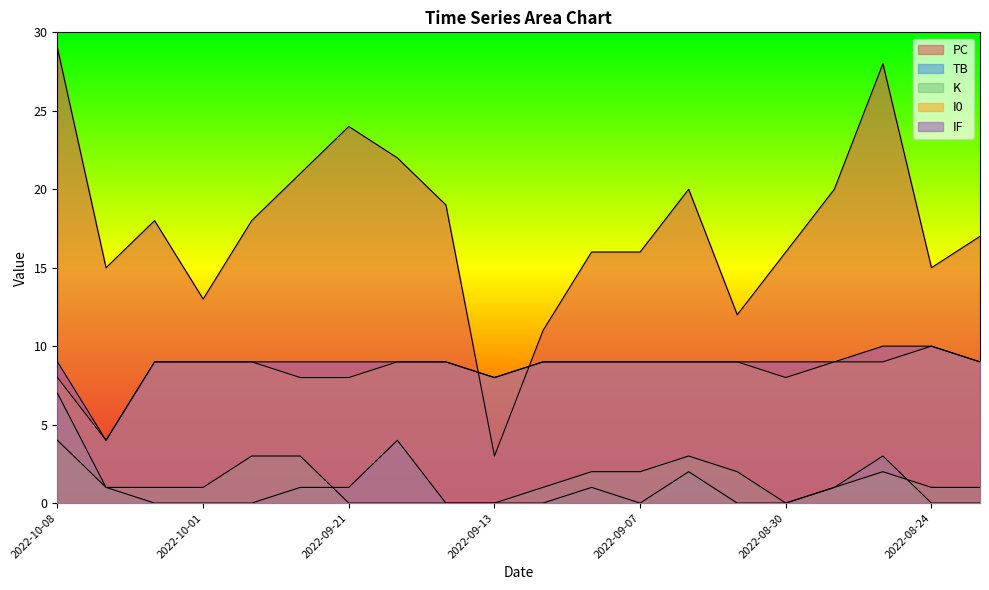

Rank the categories by IF value from highest to lowest.

2022-08-25, 2022-08-24, 2022-10-08, 2022-10-02, 2022-10-01, 2022-09-26, 2022-09-24, 2022-09-21, 2022-09-18, 2022-09-17, 2022-09-12, 2022-09-09, 2022-09-07, 2022-09-04, 2022-09-03, 2022-08-30, 2022-08-29, 2022-08-19, 2022-09-13, 2022-10-05